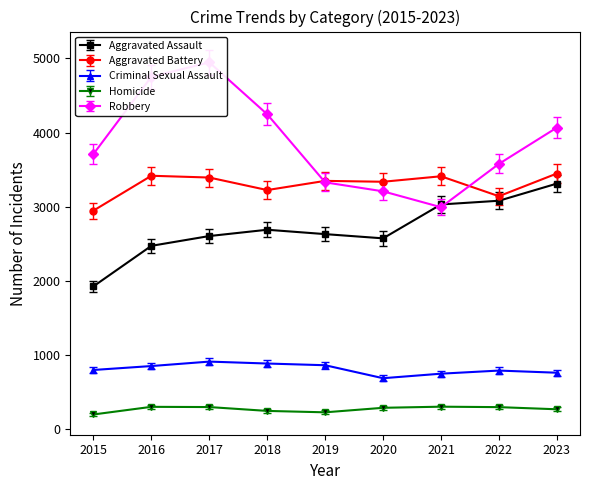

Rank the categories by Aggravated Assault value from lowest to highest.

2015, 2016, 2020, 2017, 2019, 2018, 2021, 2022, 2023